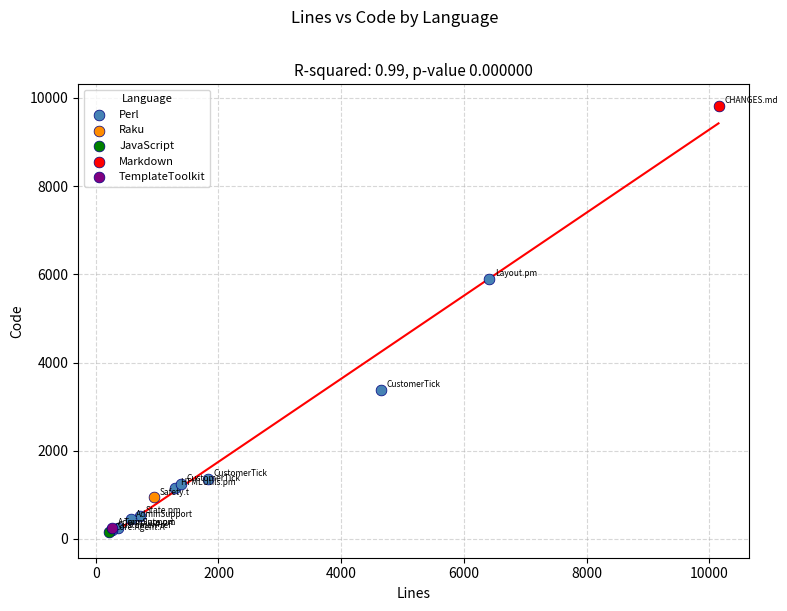

What are all the series names shown in the legend?

Perl, Raku, JavaScript, Markdown, TemplateToolkit